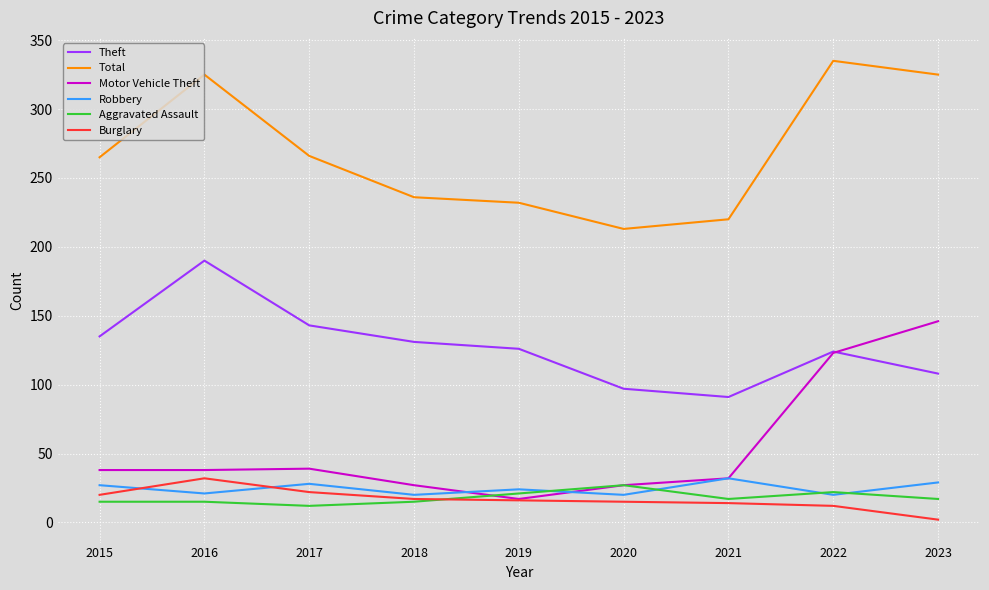

Which series has the widest spread of values?

Motor Vehicle Theft